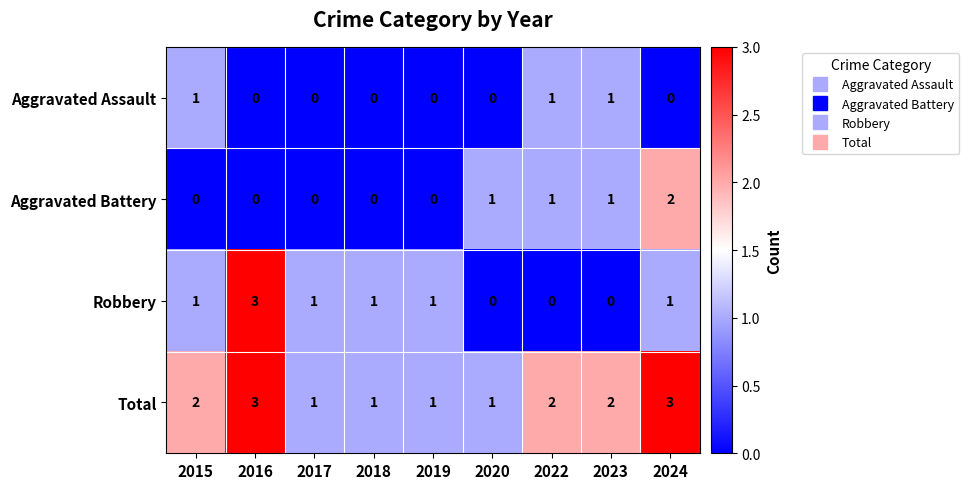

Count the Total values in the range 1 to 2.

7